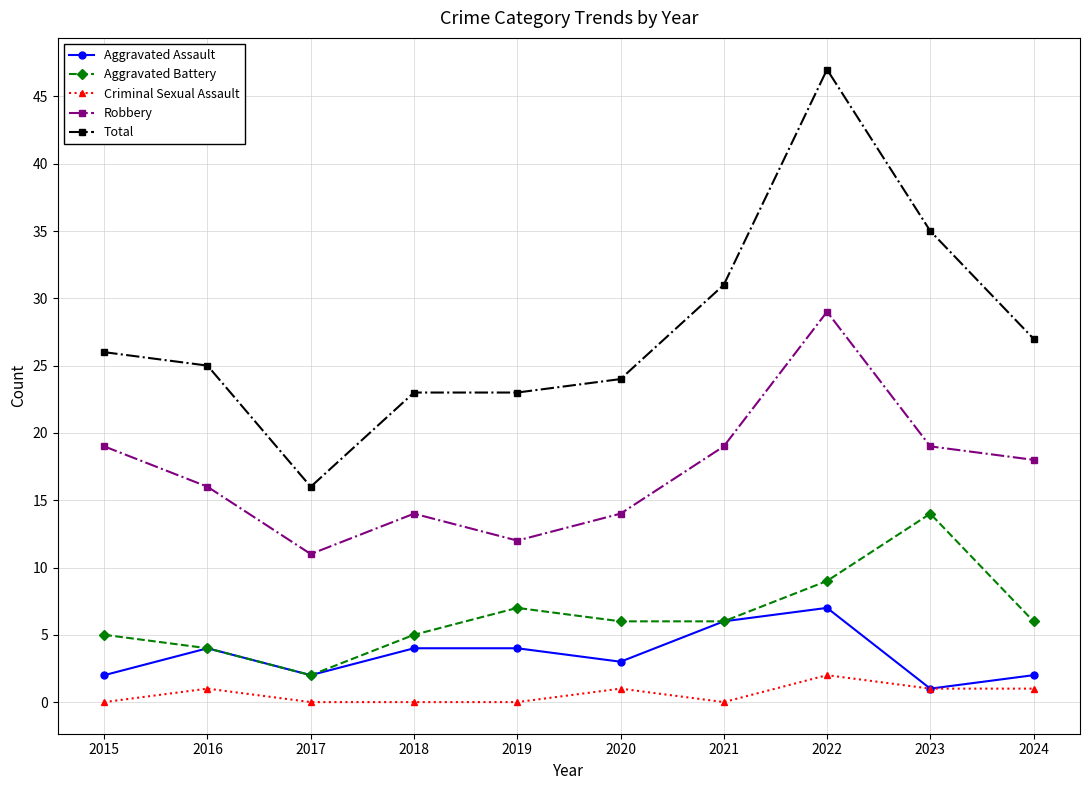

How many categories are shown in the chart?

10